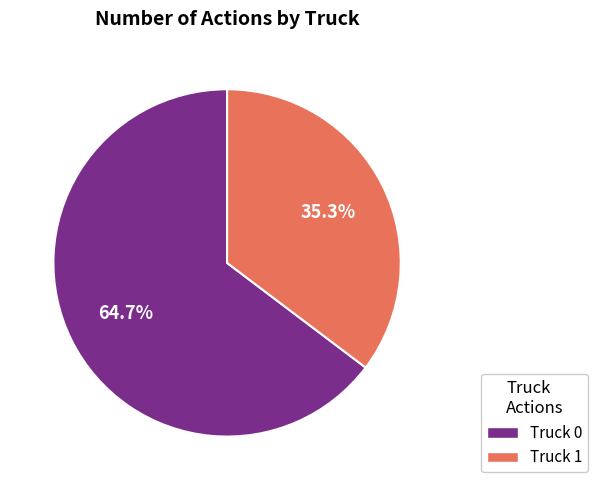

What is the largest slice in the pie chart?

Truck 0